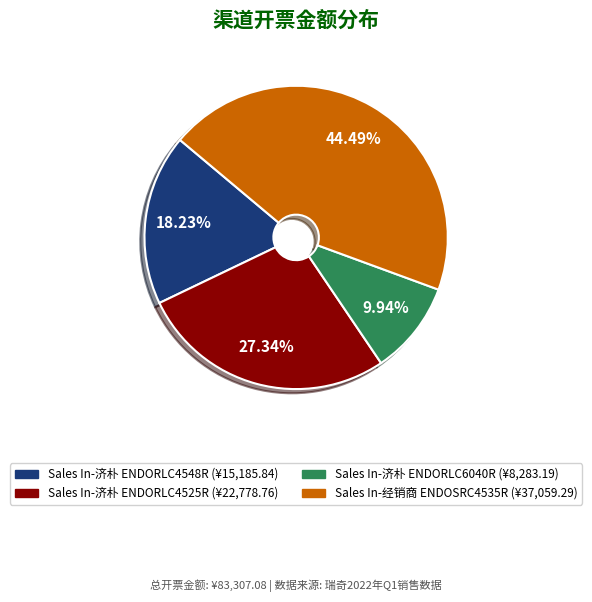

Is there a majority slice in this chart?

No